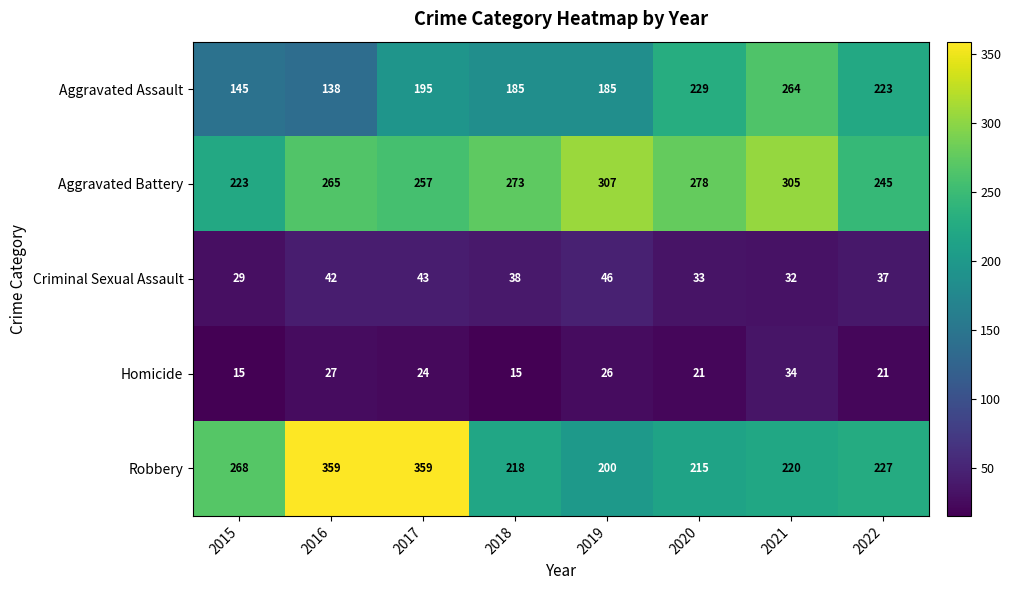

What is the maximum value shown in the chart?

359